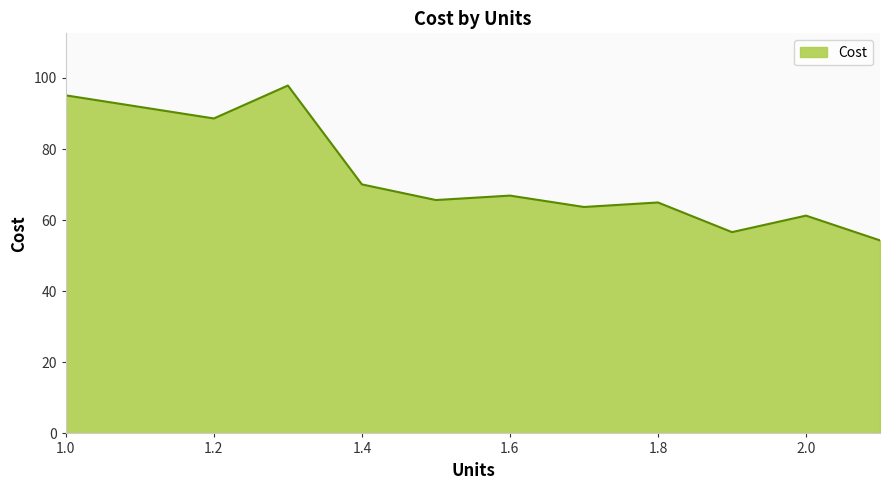

What is the maximum value shown in the chart?

97.9